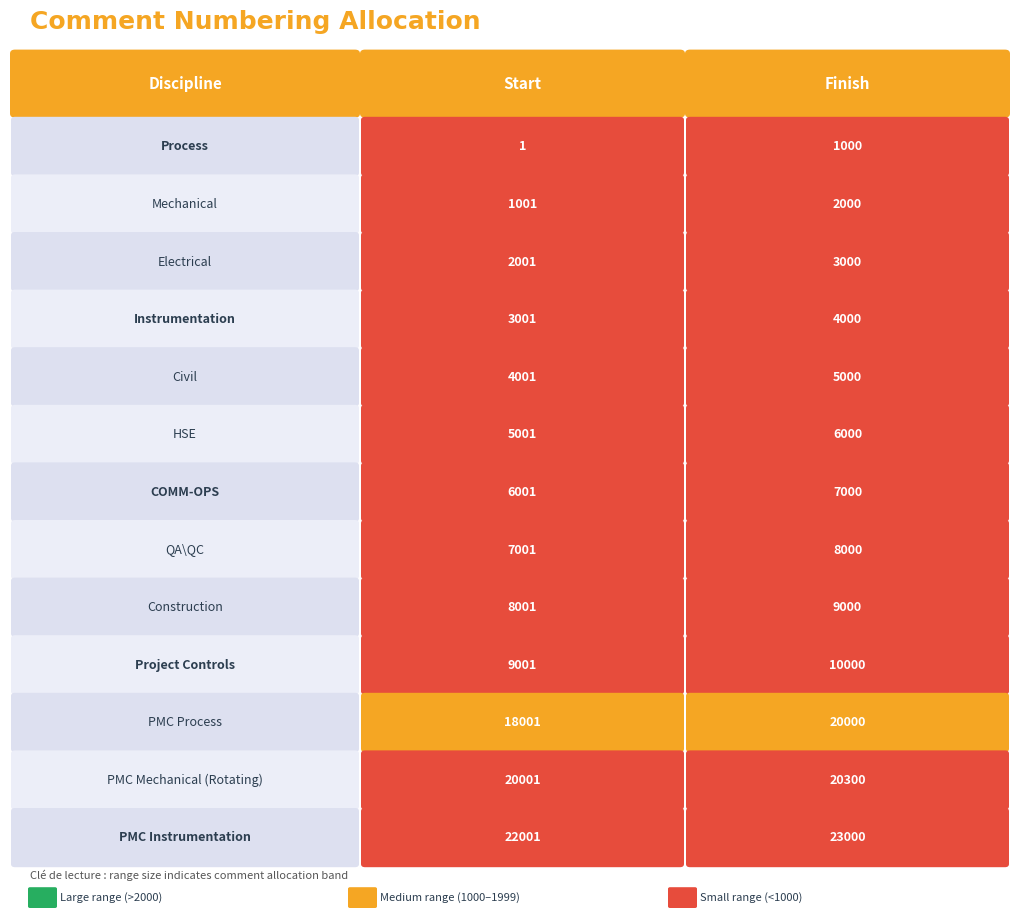

What is the average value of the PMC Process series?

19000